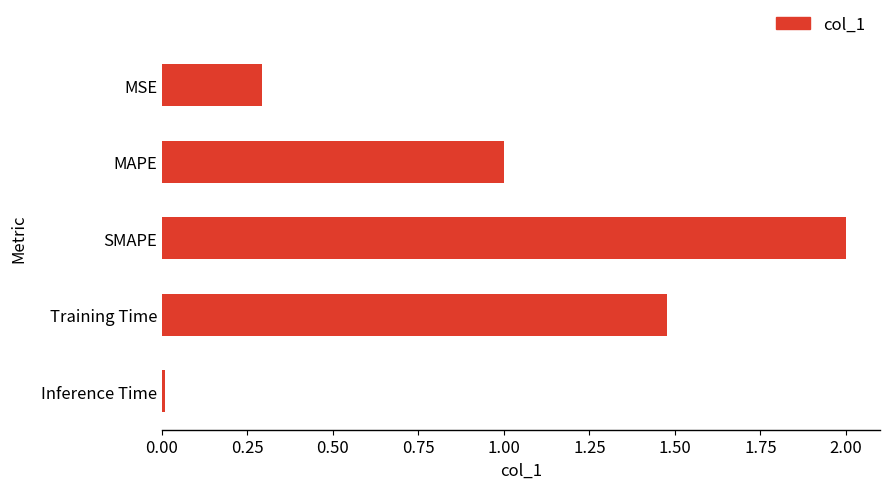

List the labels in order of value, largest first.

SMAPE, Training Time, MAPE, MSE, Inference Time